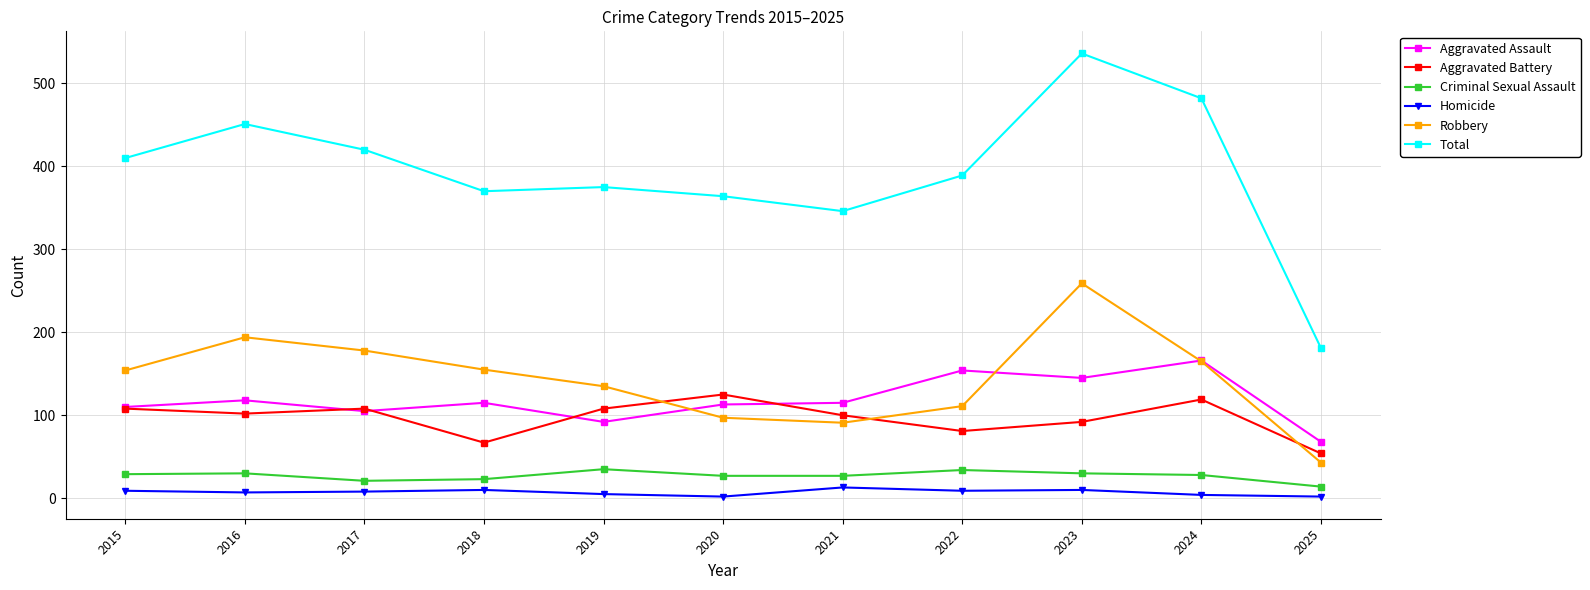

What is the sum of the Aggravated Battery values at 2025 and 2018?

121